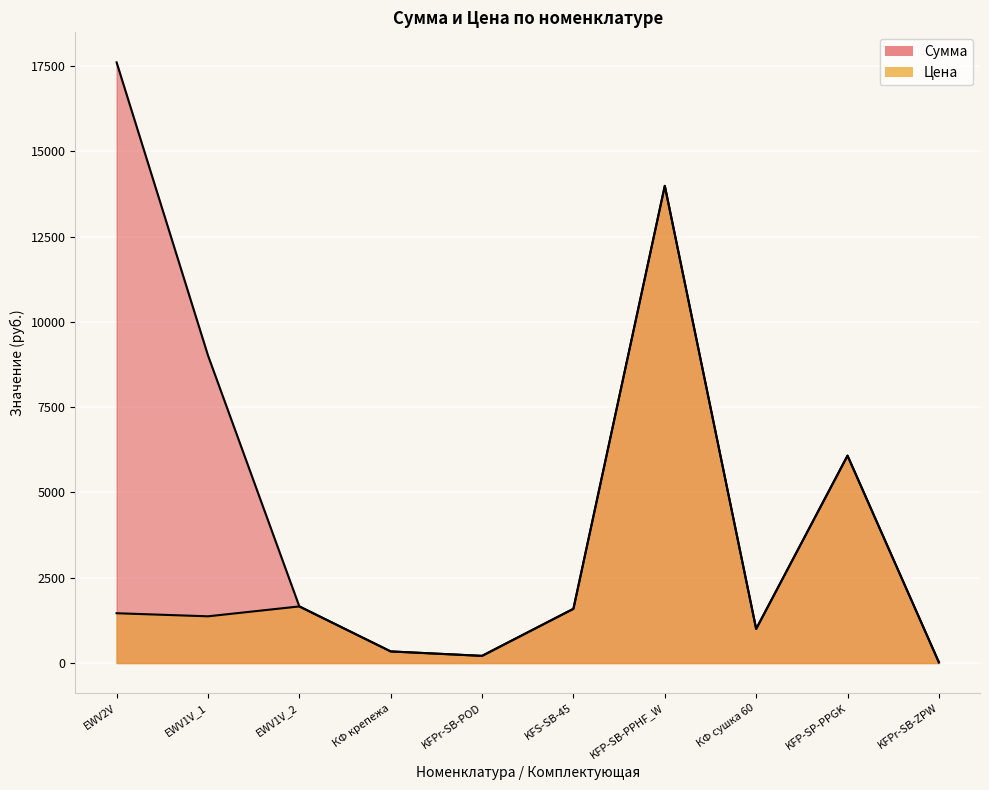

What is the label of the 4th point from the right?

KFP-SB-PPHF_W